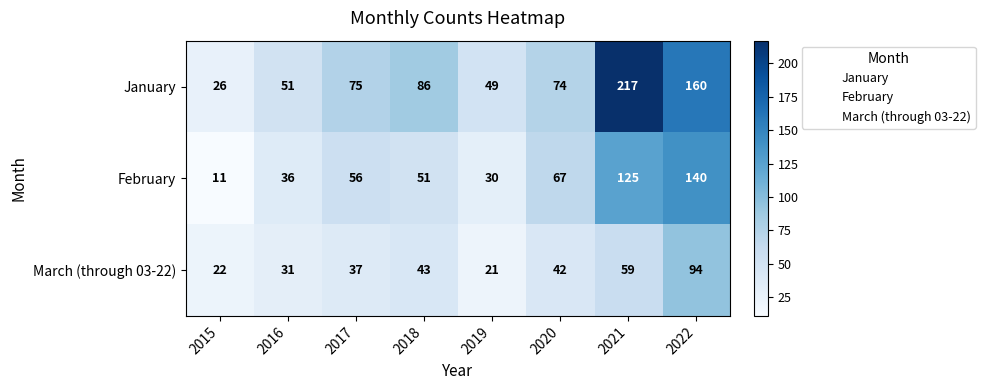

Where is January nearest to the value 121?

2018